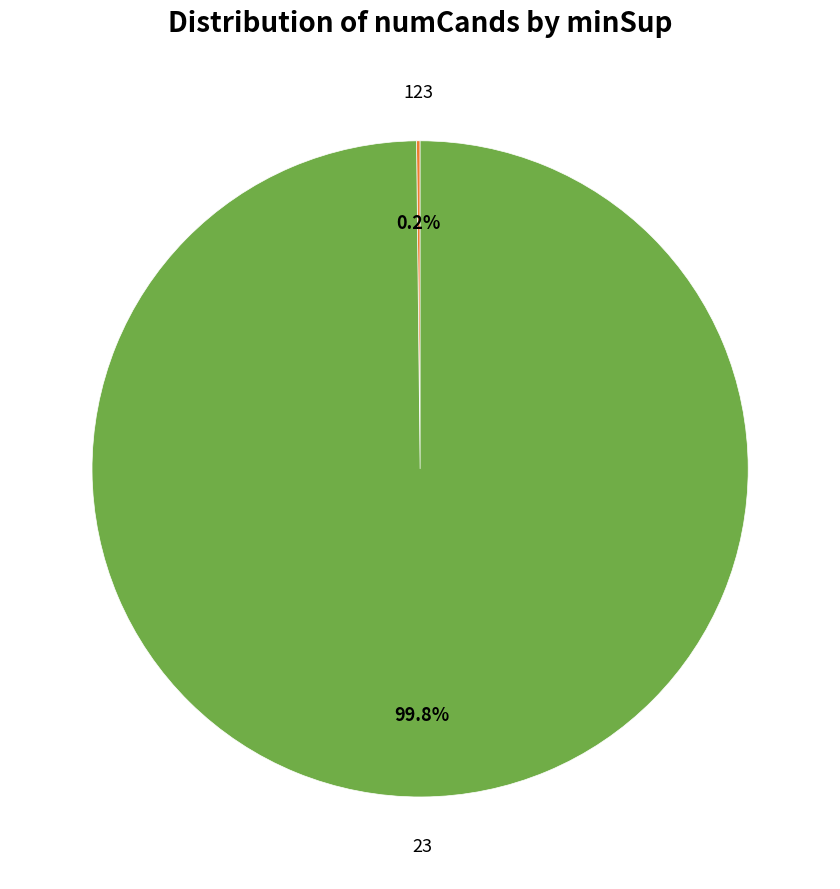

Does any single category account for the majority?

Yes